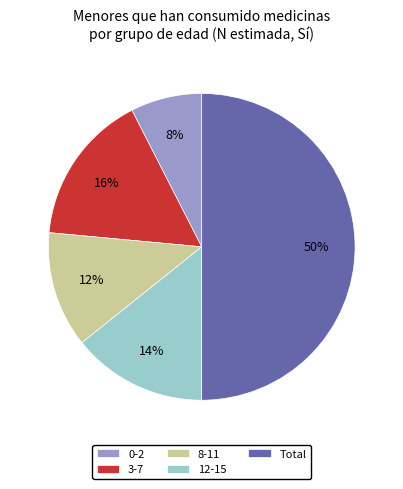

What is the largest slice in the pie chart?

Total